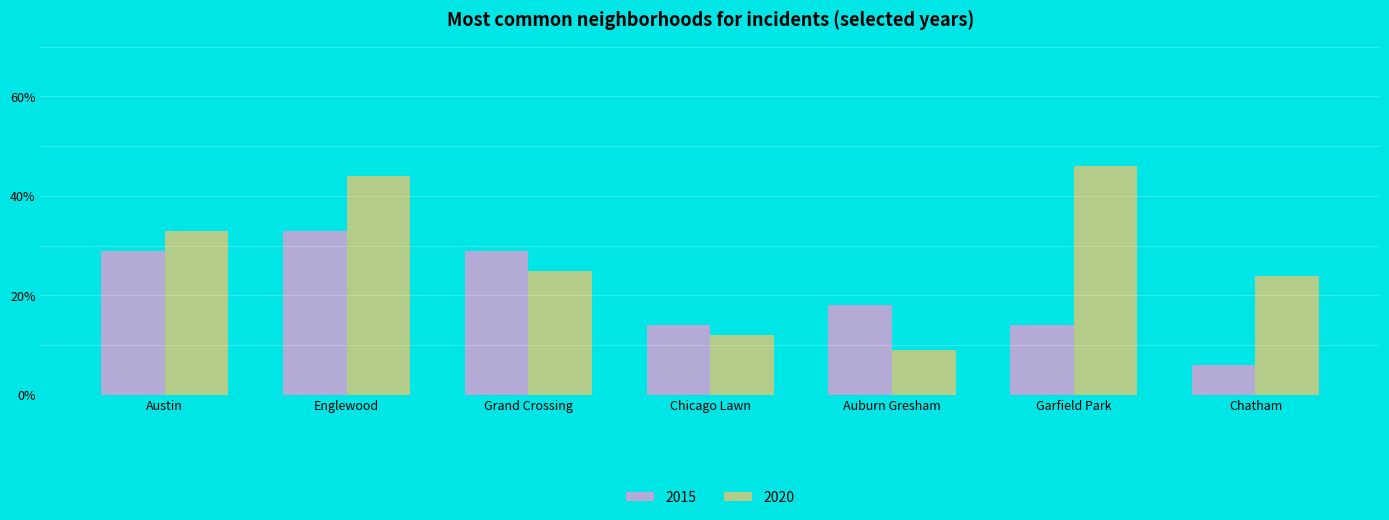

What is the lowest value of the 2015 series?

6